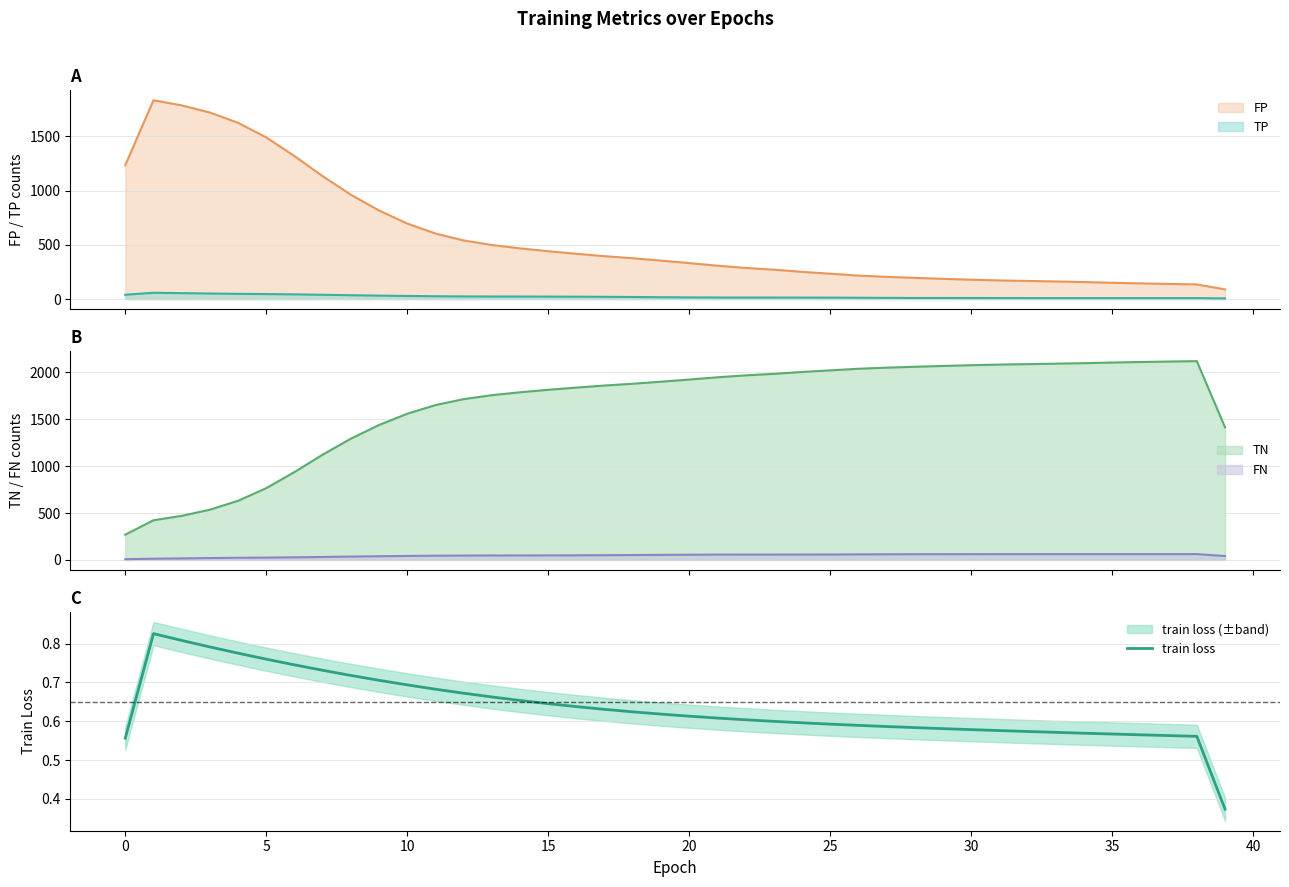

What is the maximum value for TP?

58.0